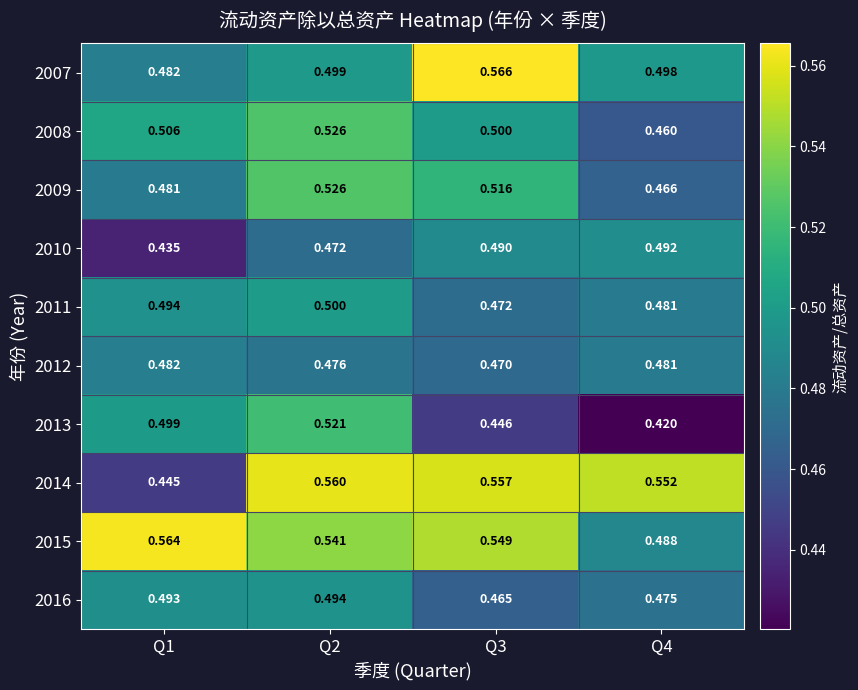

Is the value of 2007 at Q4 greater than the value of 2011 at Q1?

Yes